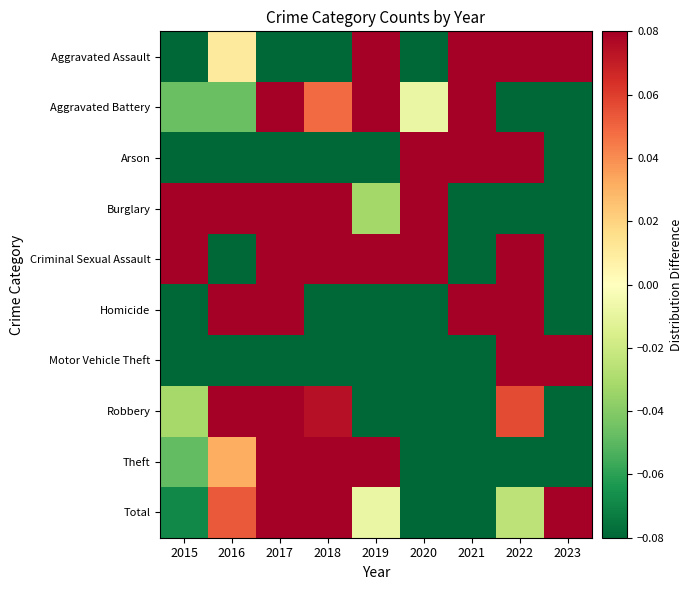

Reading left to right, list all the values displayed in this chart.

Aggravated Assault: 2015=-0.2	2016=0.0	2017=-0.1	2018=-0.2	2019=0.1	2020=-0.1	2021=0.1	2022=0.2	2023=0.1
Aggravated Battery: 2015=-0.0	2016=-0.0	2017=0.4	2018=0.0	2019=0.1	2020=-0.0	2021=0.2	2022=-0.3	2023=-0.3
Arson: 2015=-0.3	2016=-0.6	2017=-0.3	2018=-0.3	2019=-0.3	2020=1.2	2021=0.1	2022=0.8	2023=-0.3
Burglary: 2015=0.1	2016=0.1	2017=0.4	2018=0.5	2019=-0.0	2020=0.1	2021=-0.6	2022=-0.1	2023=-0.5
Criminal Sexual Assault: 2015=0.4	2016=-0.5	2017=0.3	2018=0.3	2019=0.2	2020=0.1	2021=-0.5	2022=0.2	2023=-0.7
Homicide: 2015=-0.1	2016=0.6	2017=0.8	2018=-0.6	2019=-0.5	2020=-0.3	2021=0.3	2022=0.1	2023=-0.3
Motor Vehicle Theft: 2015=-0.3	2016=-0.1	2017=-0.2	2018=-0.1	2019=-0.4	2020=-0.4	2021=-0.2	2022=0.2	2023=1.6
Robbery: 2015=-0.0	2016=0.6	2017=0.6	2018=0.1	2019=-0.3	2020=-0.3	2021=-0.3	2022=0.1	2023=-0.3
Theft: 2015=-0.0	2016=0.0	2017=0.2	2018=0.3	2019=0.2	2020=-0.1	2021=-0.3	2022=-0.1	2023=-0.1
Total: 2015=-0.1	2016=0.1	2017=0.2	2018=0.1	2019=-0.0	2020=-0.1	2021=-0.3	2022=-0.0	2023=0.1